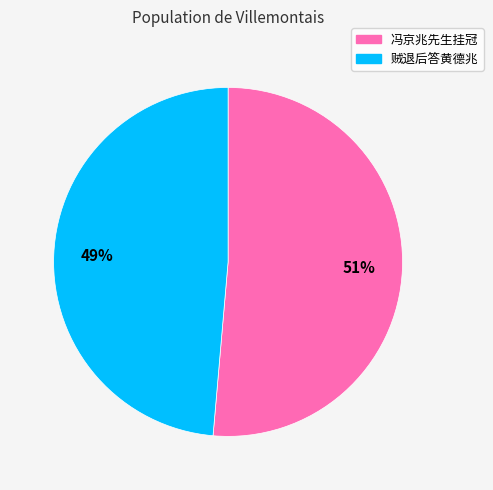

Rank the categories by value from highest to lowest.

冯京兆先生挂冠, 贼退后答黄德兆